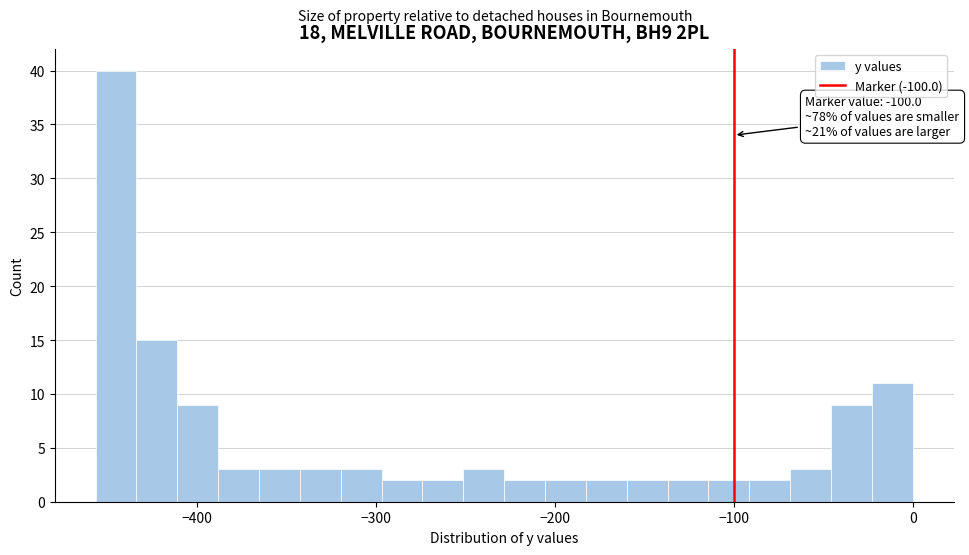

Read against the x-axis, roughly where is the centre of the tallest bar?

-450